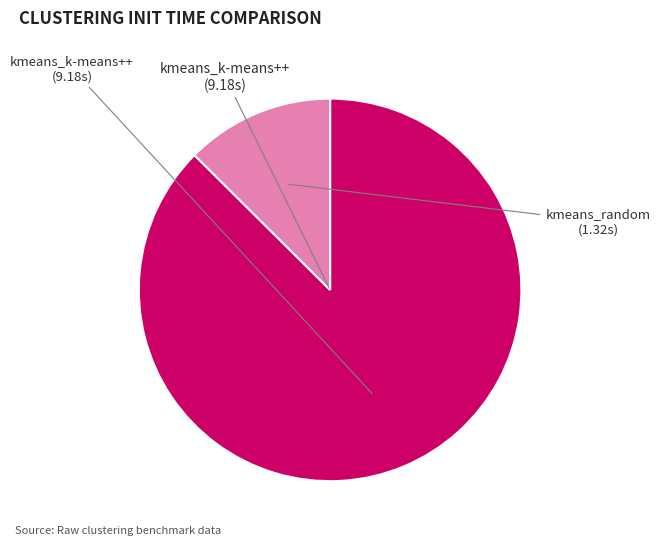

Is there any slice that represents more than half of the pie?

Yes